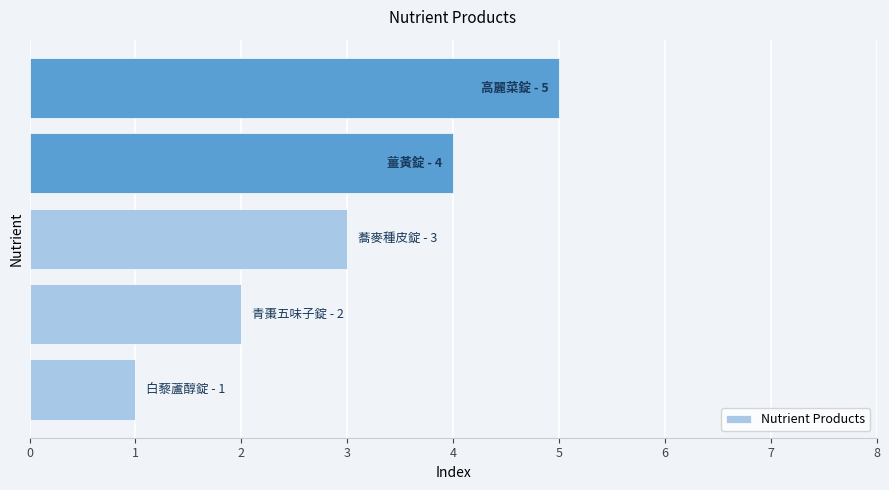

What is the greatest value displayed?

5